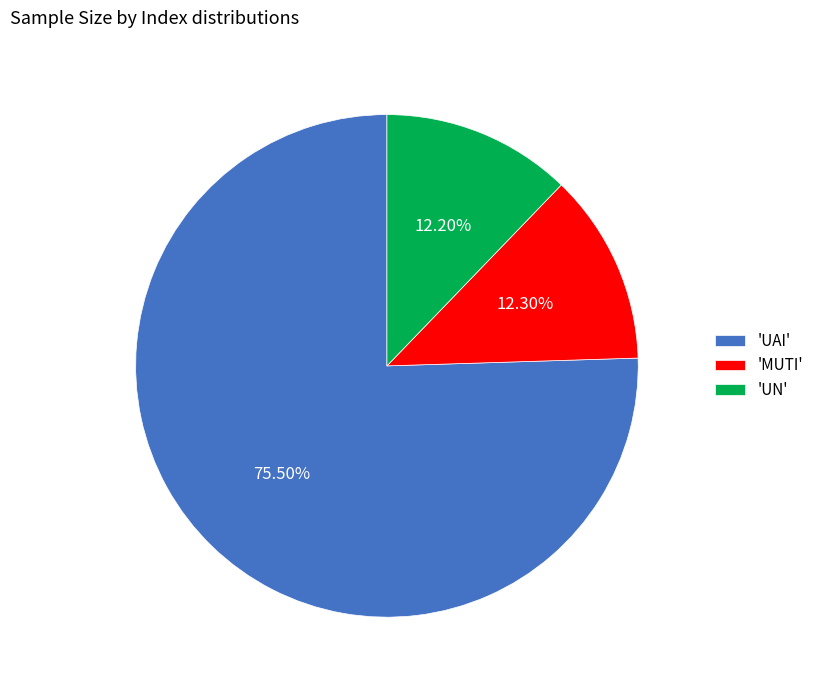

How many segments does this pie chart have?

3